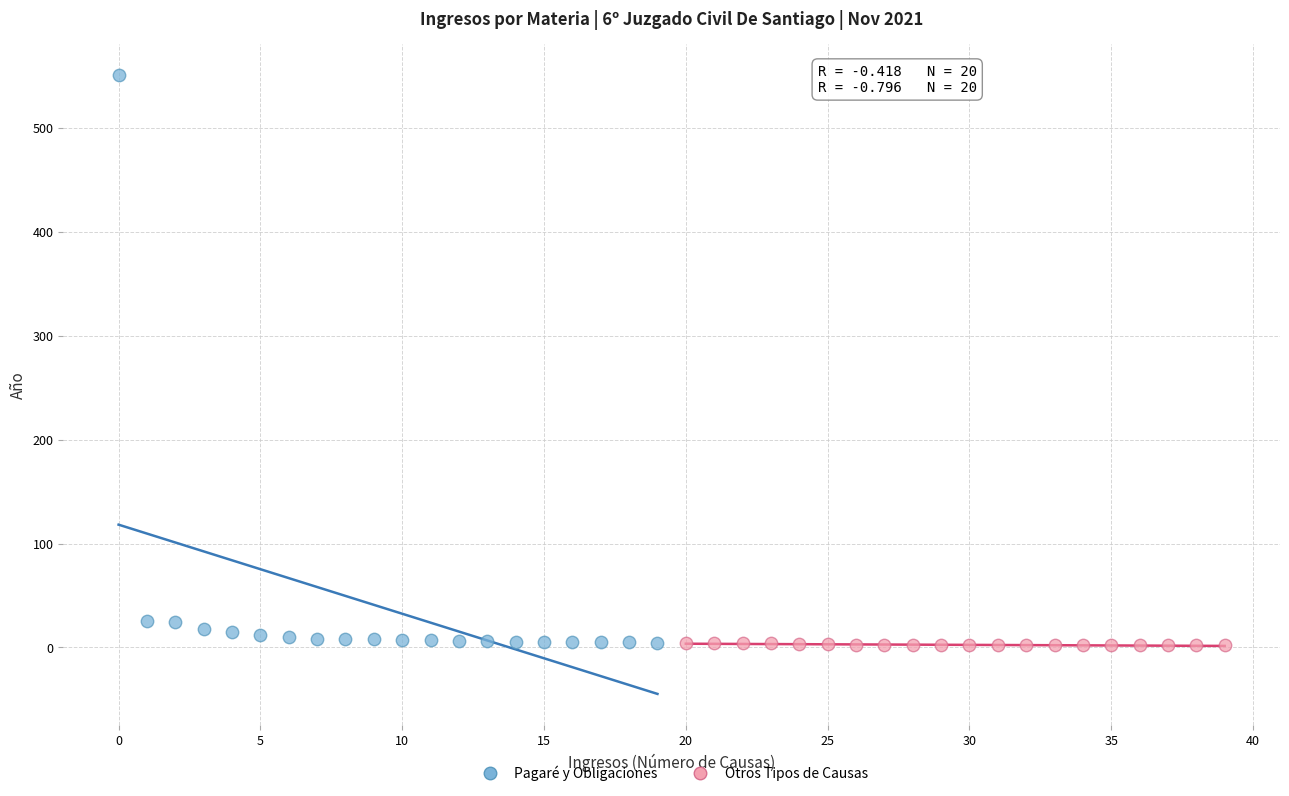

Which series has the largest Y range (max minus min)?

Pagaré y Obligaciones